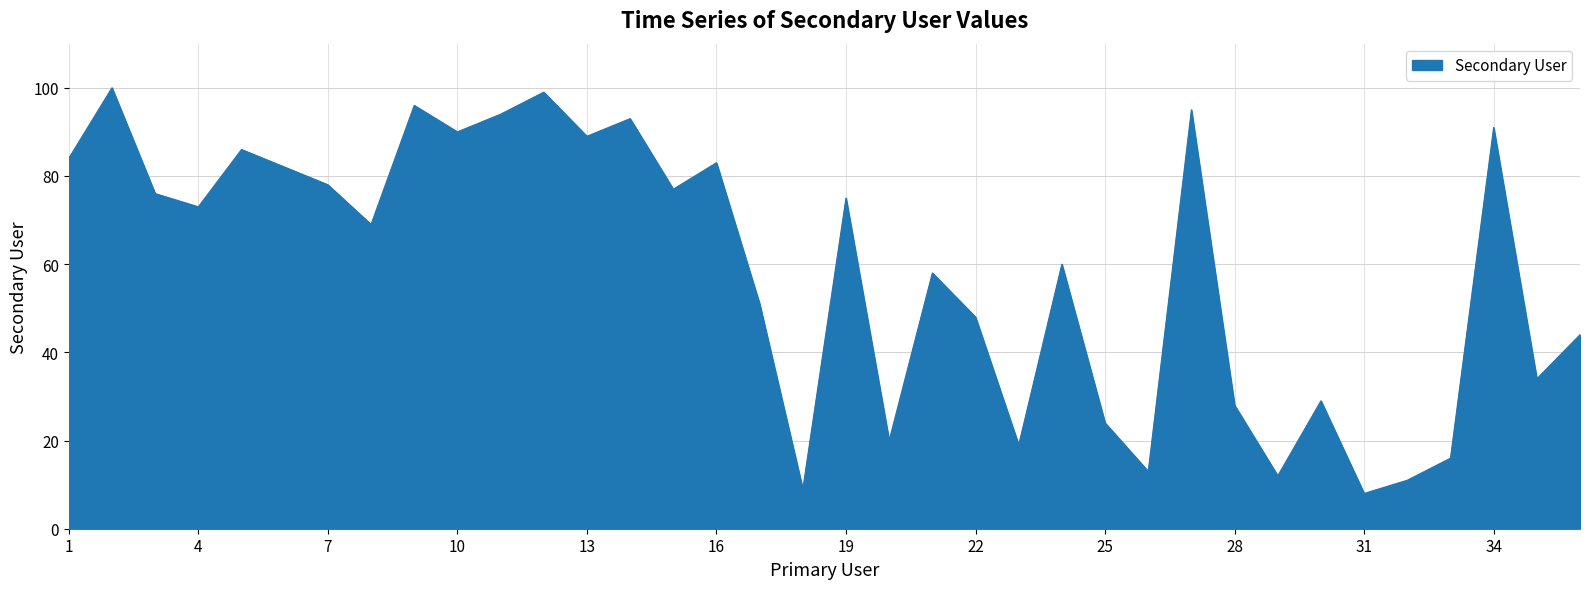

What is the difference between the maximum and minimum values?

92